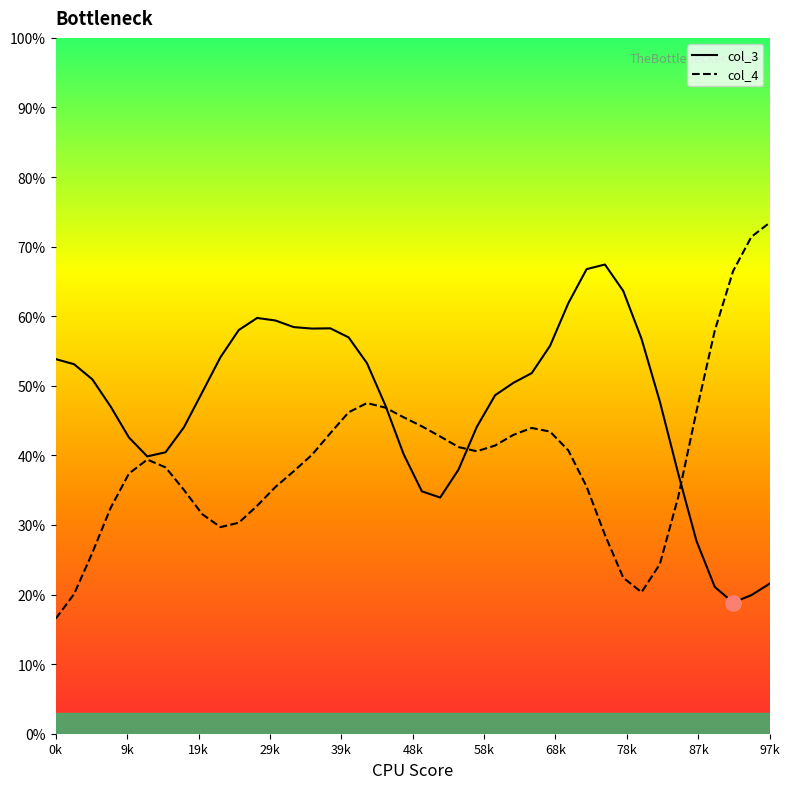

Which series has the widest spread of values?

col_4